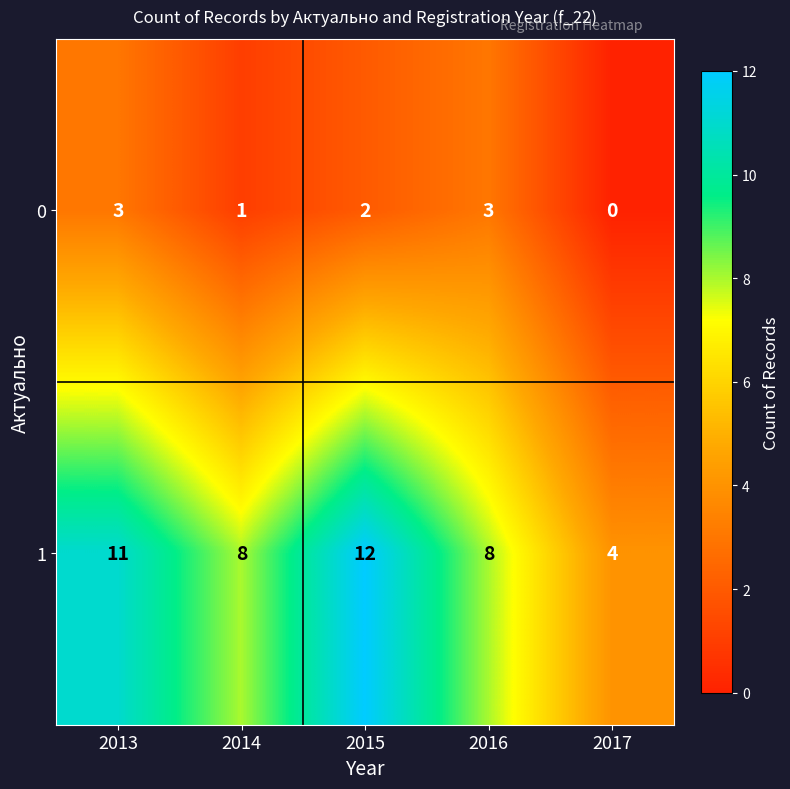

What is the difference between the maximum and minimum values in the 0 series?

3